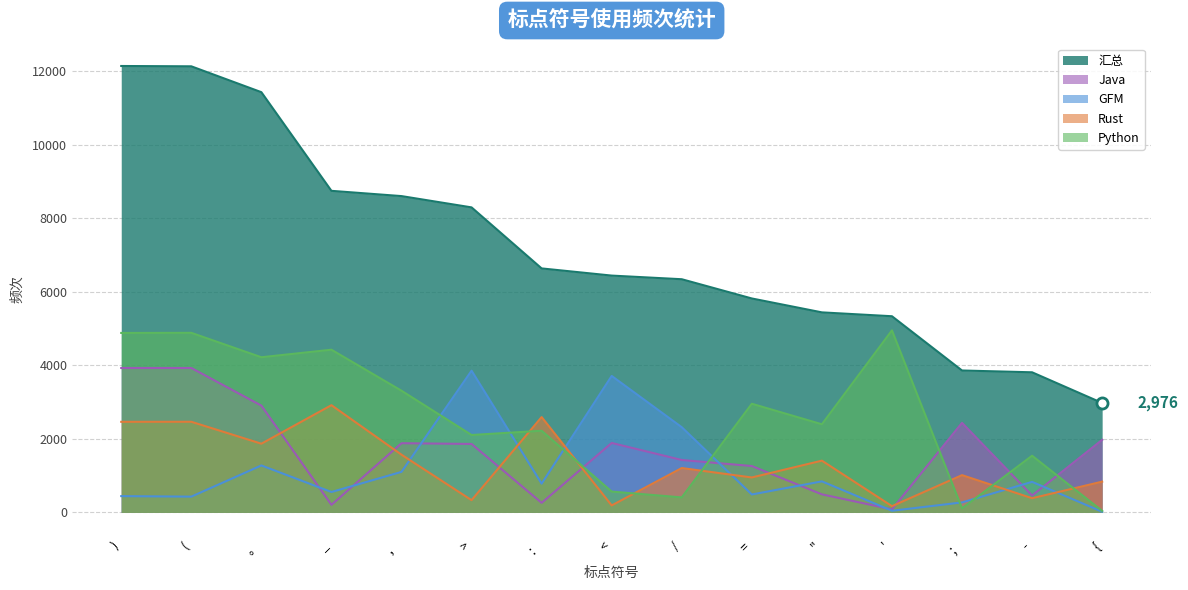

Does the chart have visible grid lines?

Yes